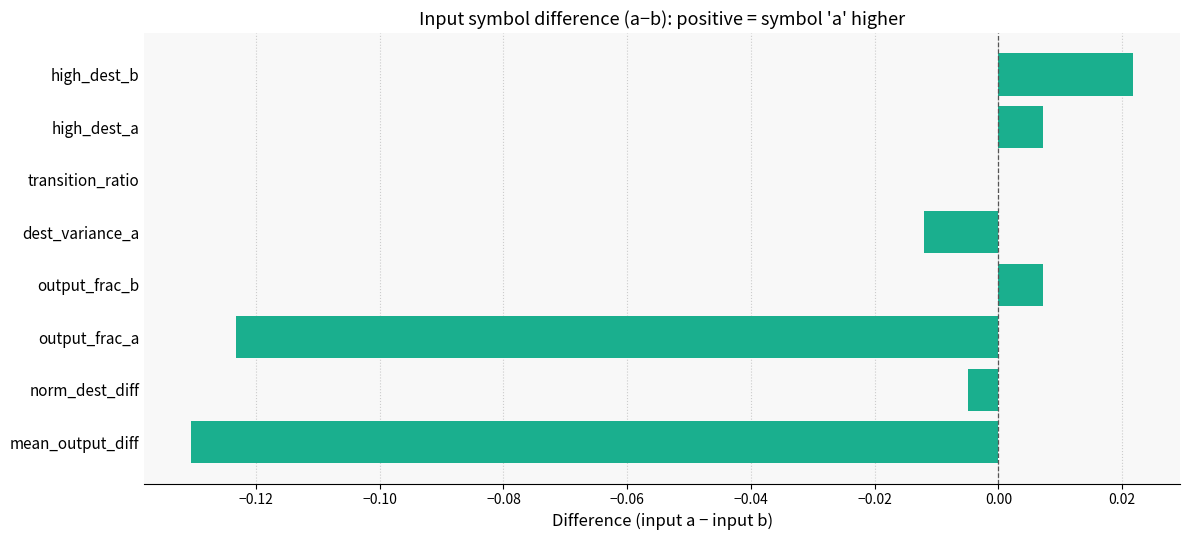

Which has a higher value, output_frac_b or output_frac_a?

output_frac_b